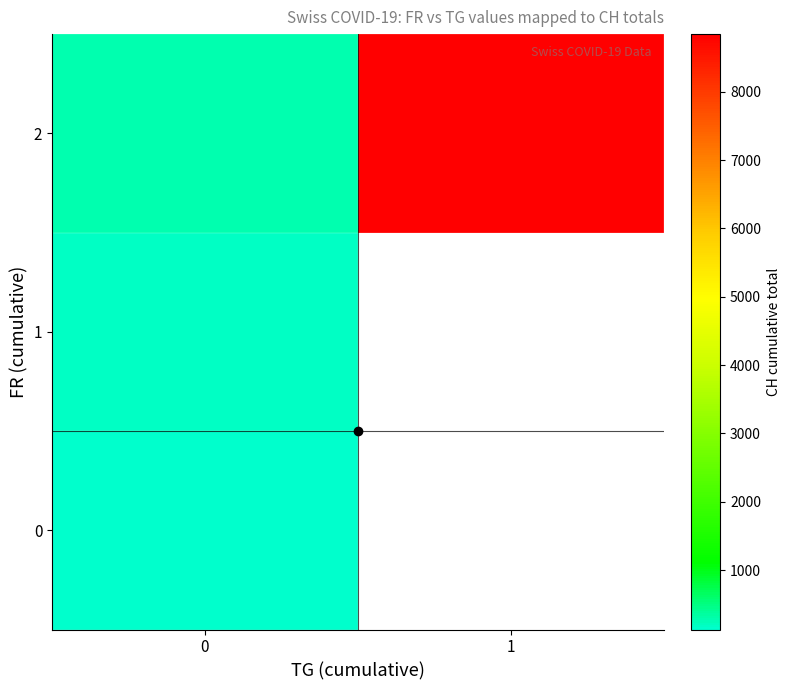

How many distinct data groups are displayed?

3